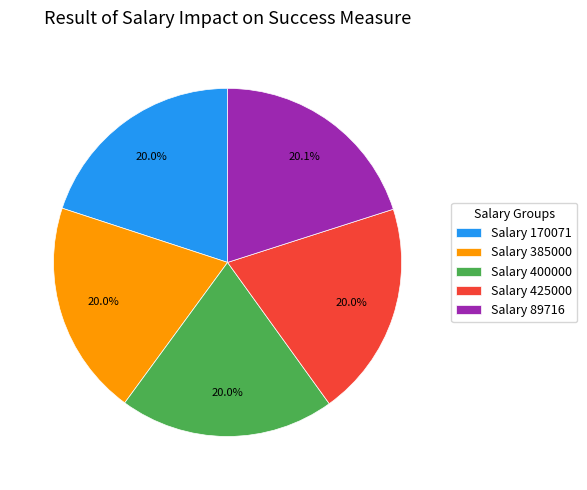

Is there a majority slice in this chart?

No